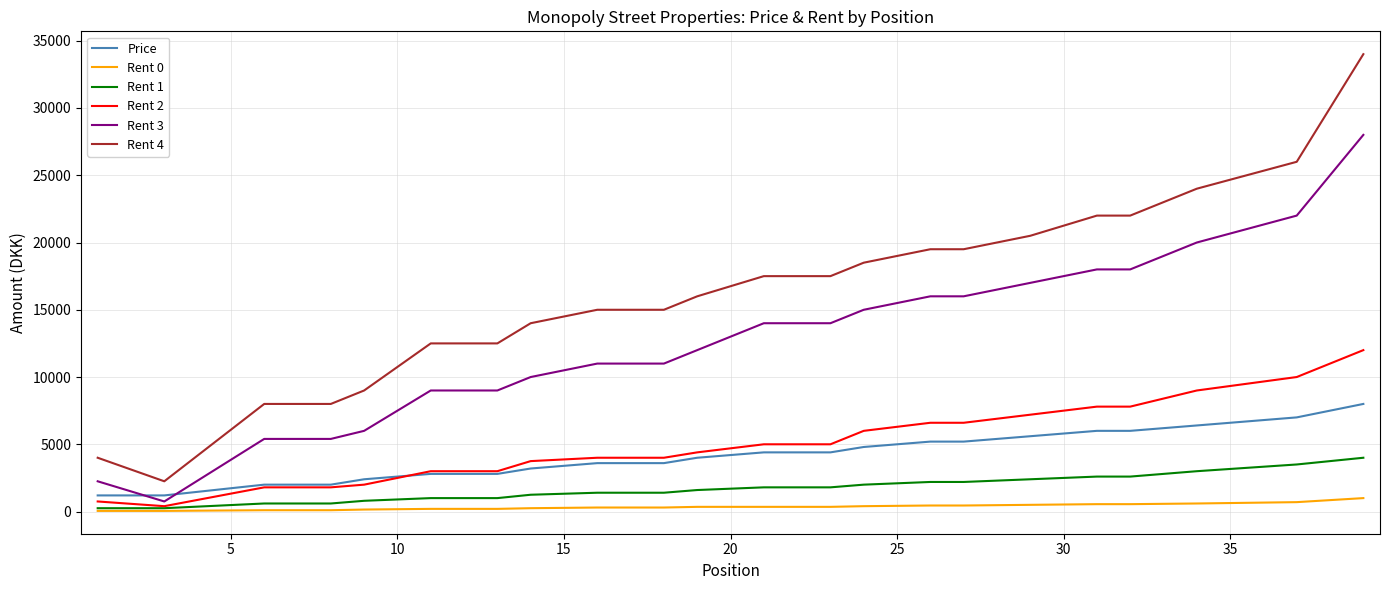

True or false: Rent 4 and Price cross at least once.

False